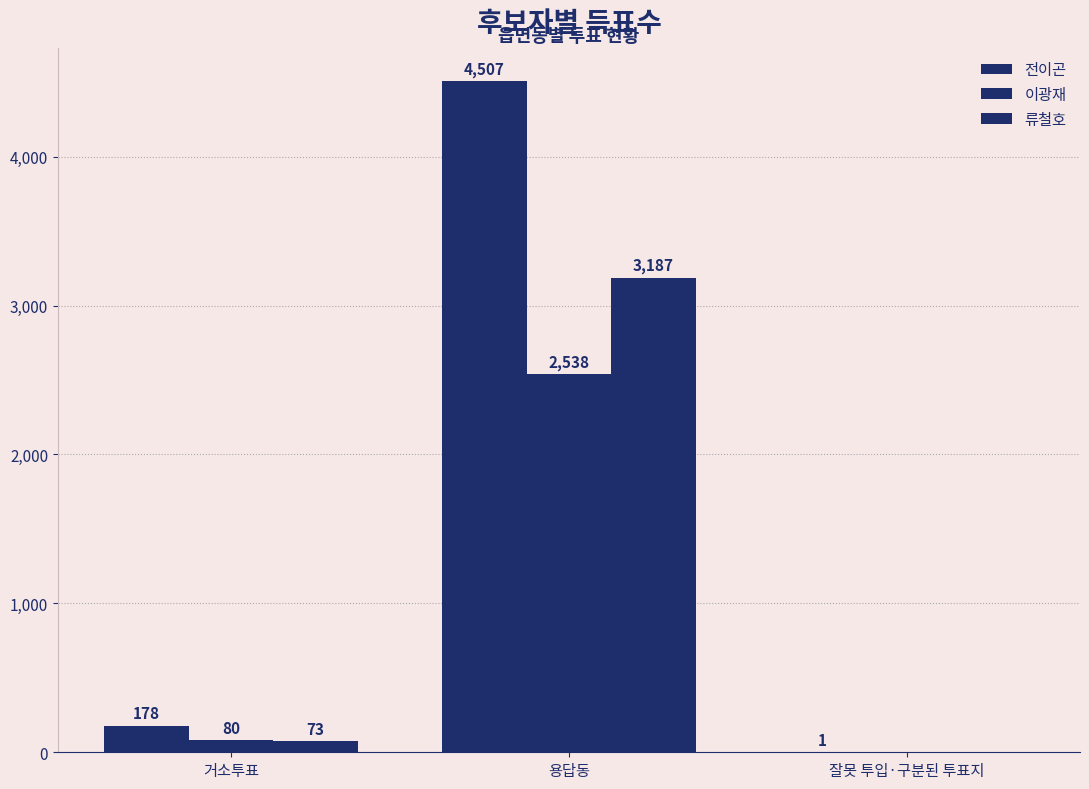

At which label is 이광재 closest to 1269?

거소투표